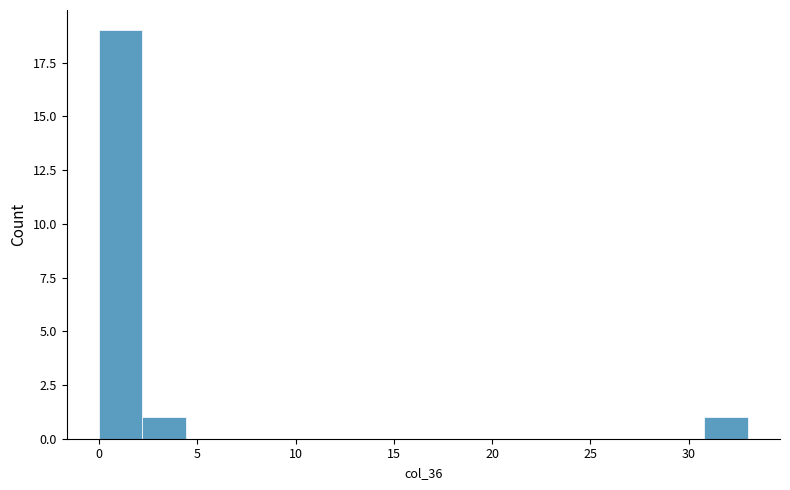

Over which range of the x-axis is the bar tallest?

0.0 to 2.2